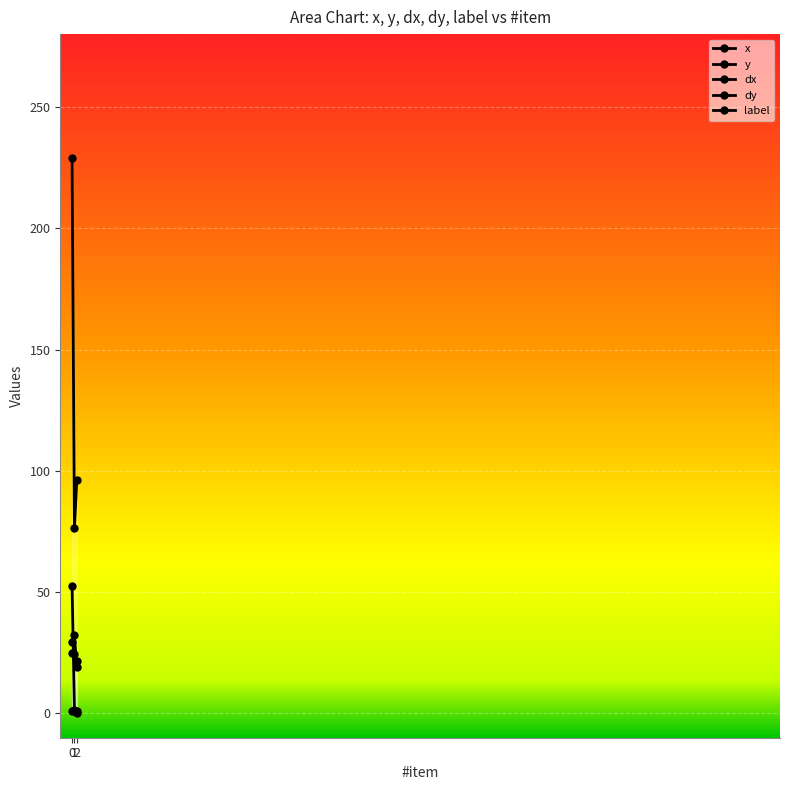

What is the difference between the dy values at 2 and 1?

13.2